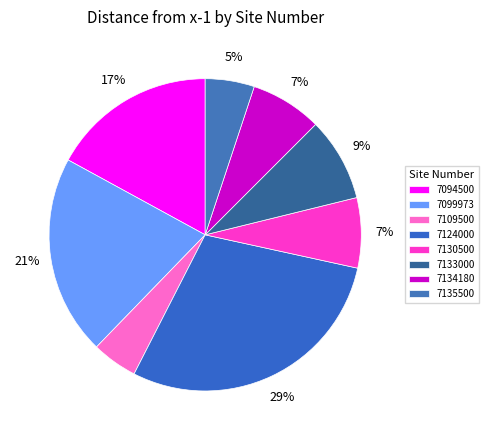

Is 7124000 the majority of the pie?

No